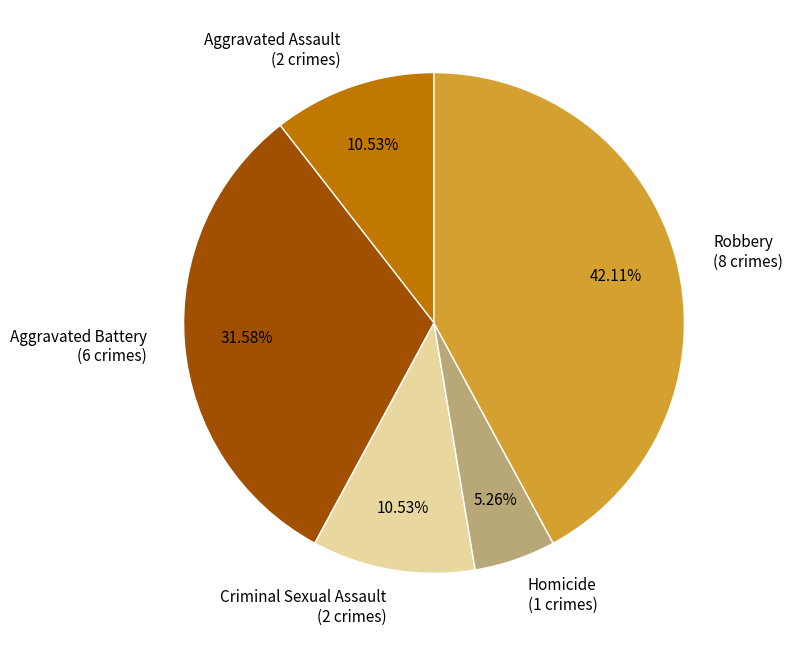

To the nearest percent, what is the combined percentage of Robbery and Aggravated Assault?

53%